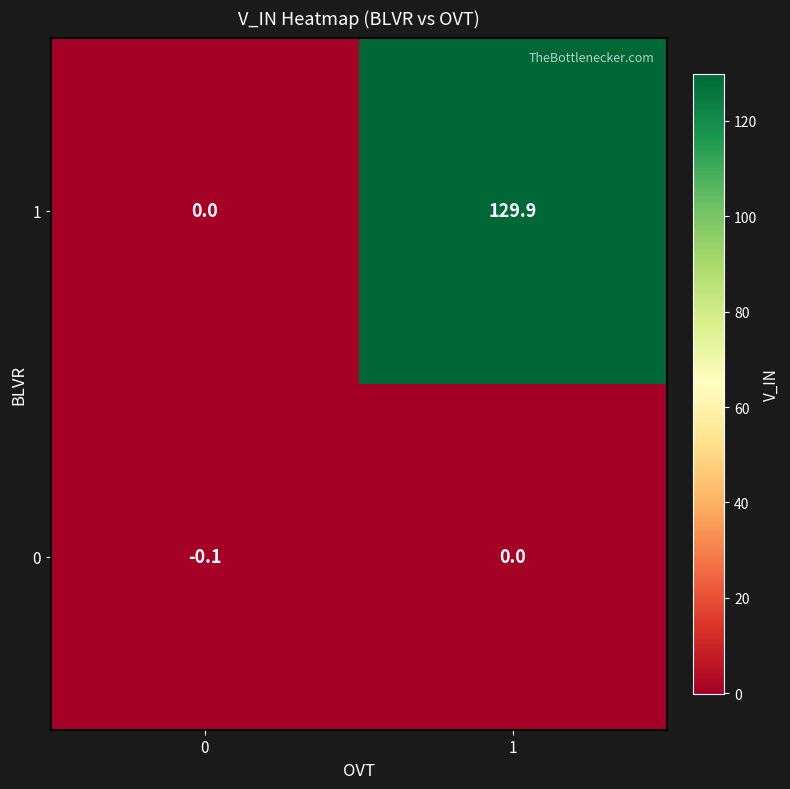

At which category is the sum across all series the highest?

1